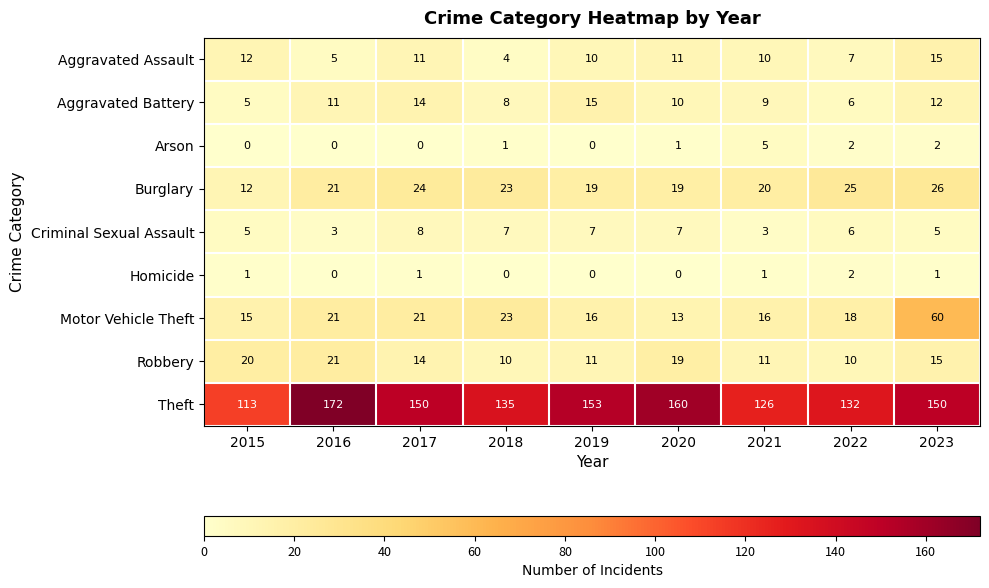

Where does the Aggravated Assault series first go above 10?

2015